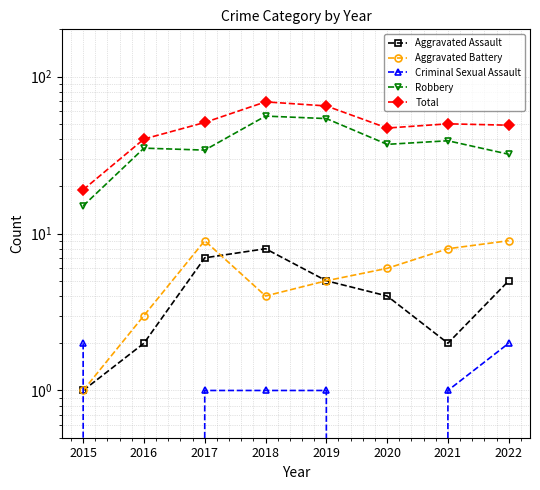

What is the total value across all series at 2022?

97